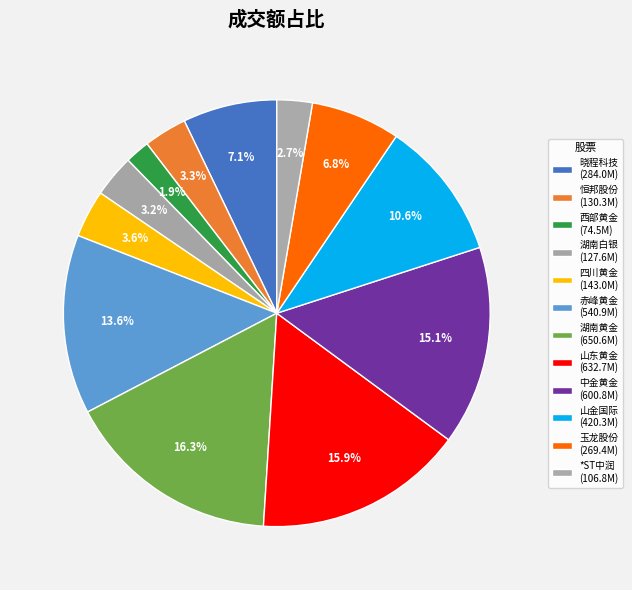

Count the number of slices in the pie.

12